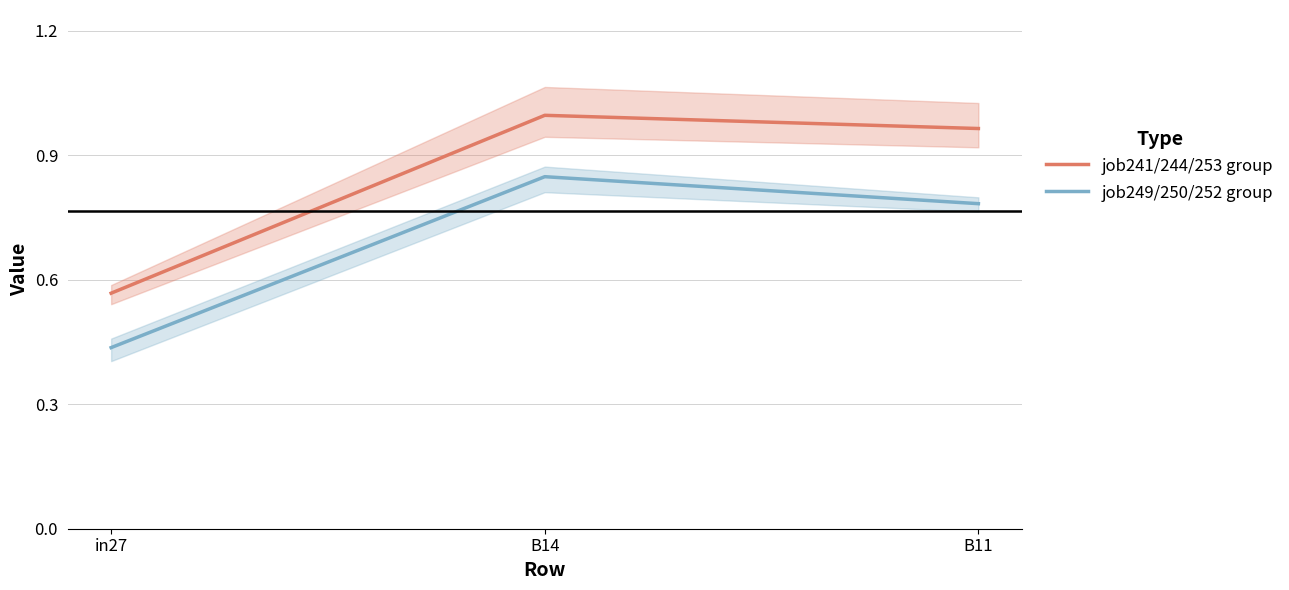

The job249/250/252 group series shows 0.4 at in27. True or false?

True